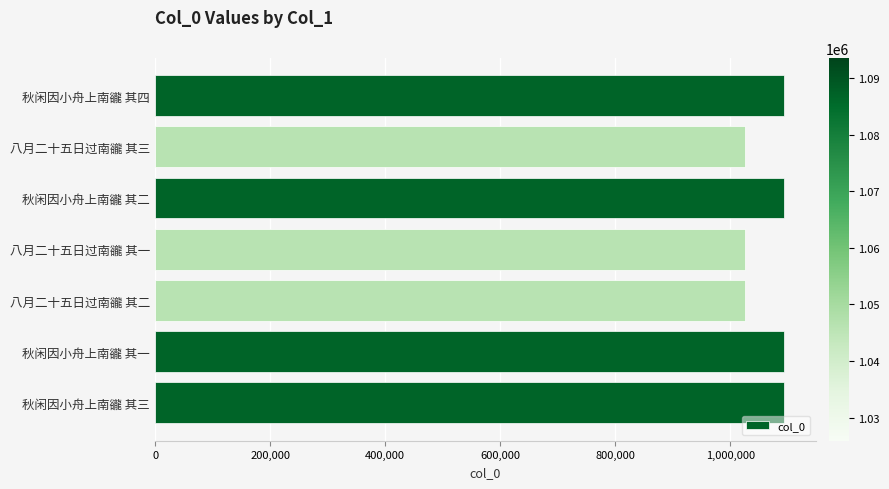

Which has a higher value, 秋闲因小舟上南豅 其三 or 八月二十五日过南豅 其二?

秋闲因小舟上南豅 其三